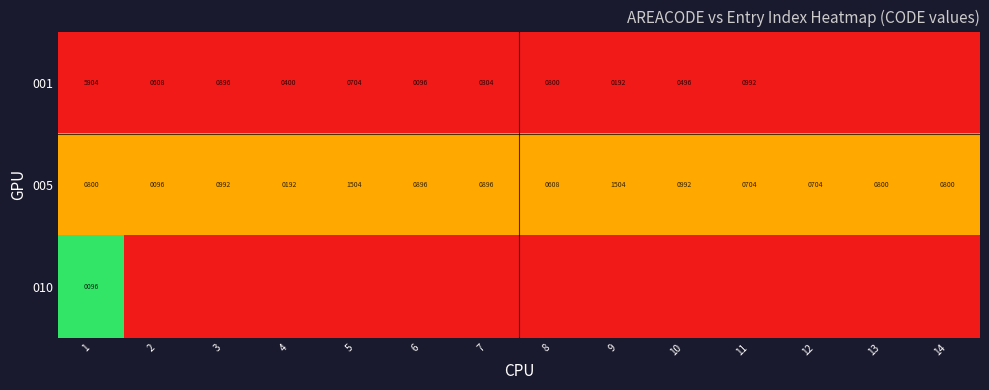

At which category does the chart reach its minimum across all series?

1